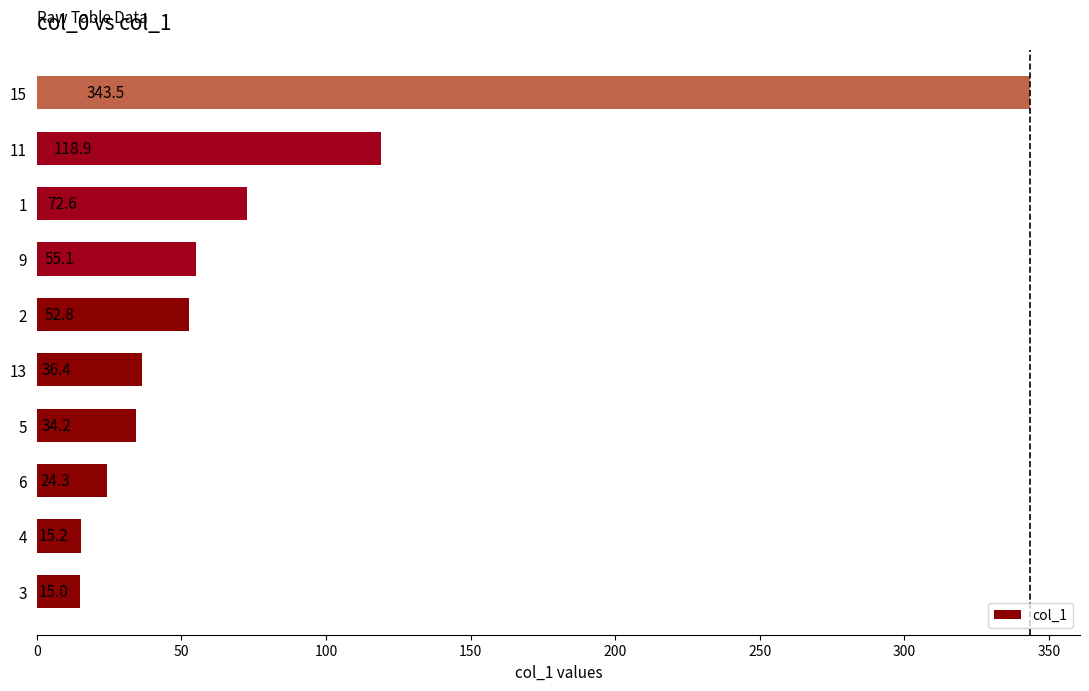

What is the difference between the second highest and second lowest values?

103.7